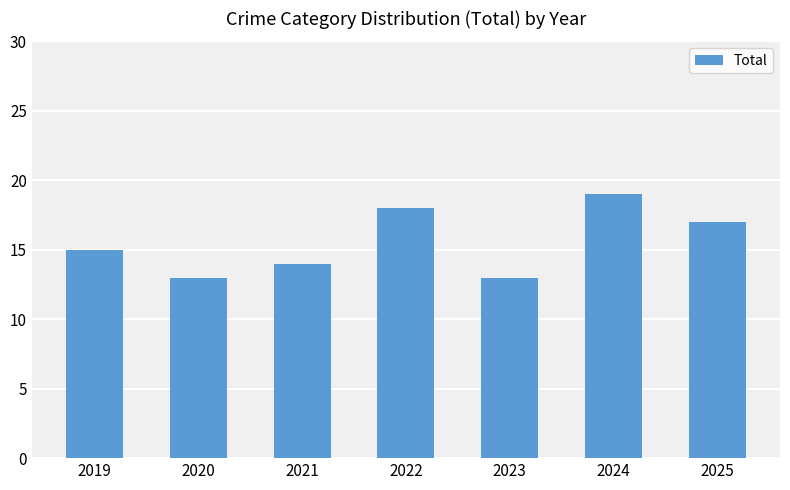

What is the difference between the values at 2021 and 2020?

1